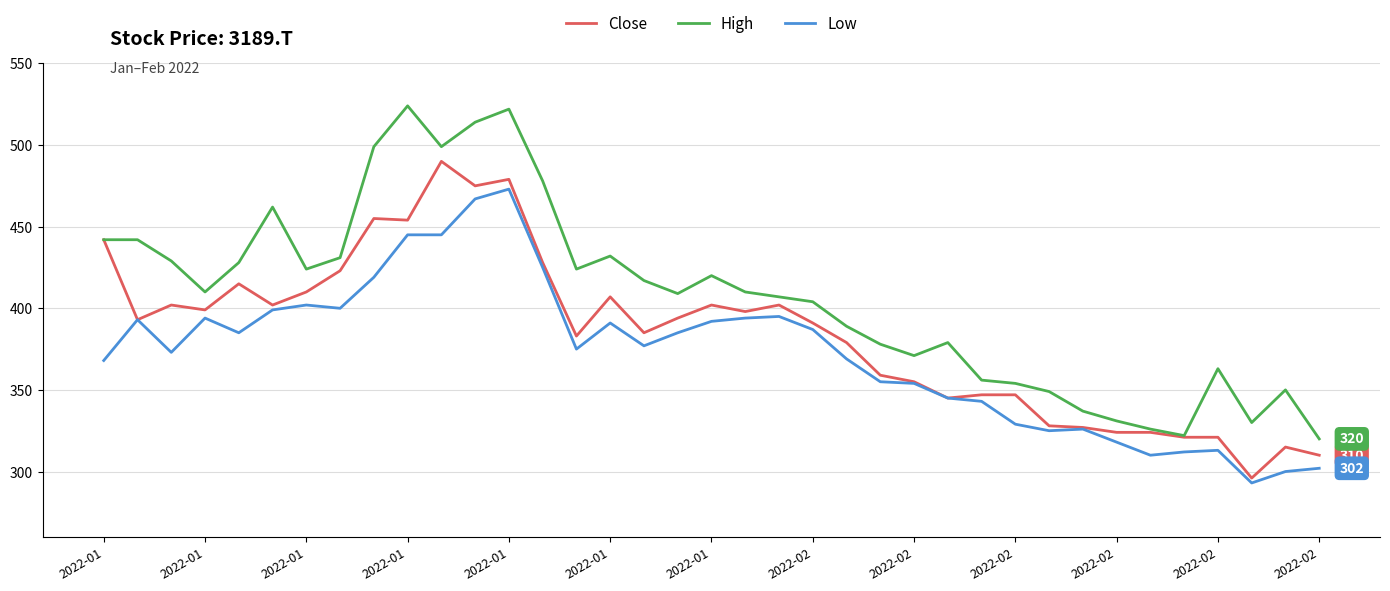

Which series has the largest total across all categories?

High